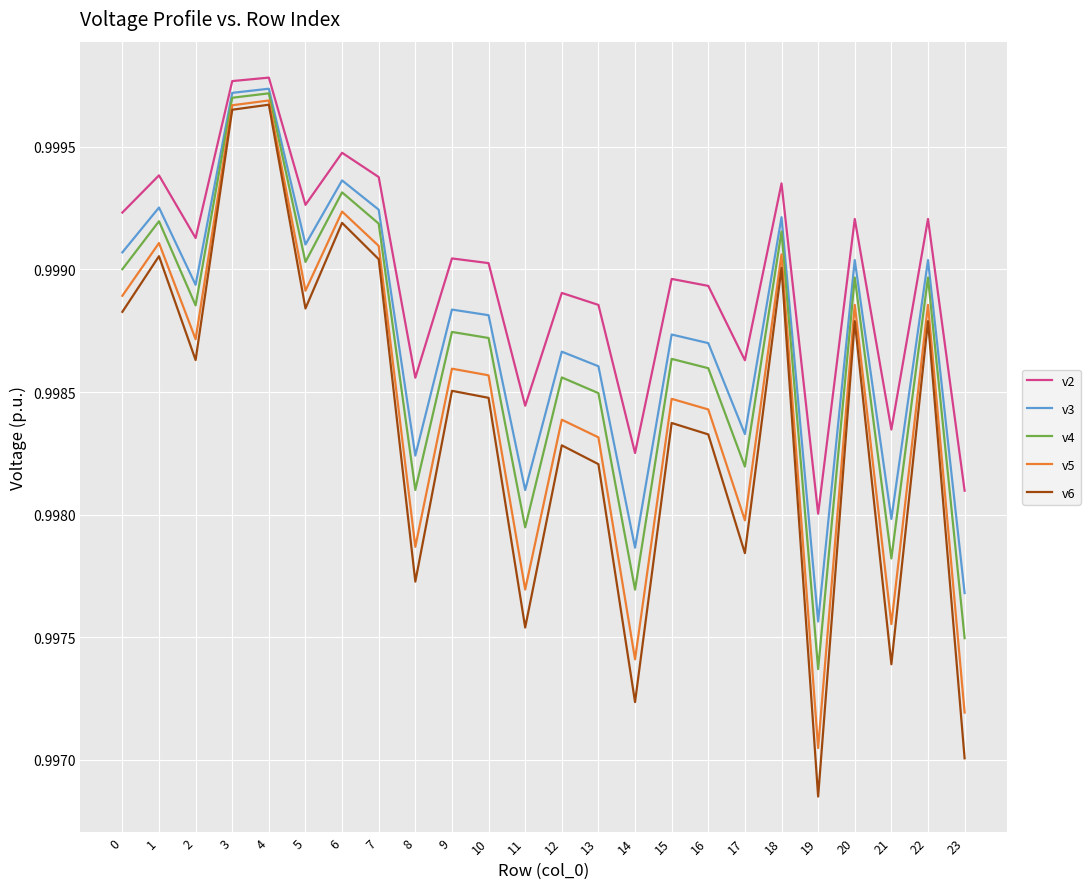

Is this an area chart (filled region under the line)?

No